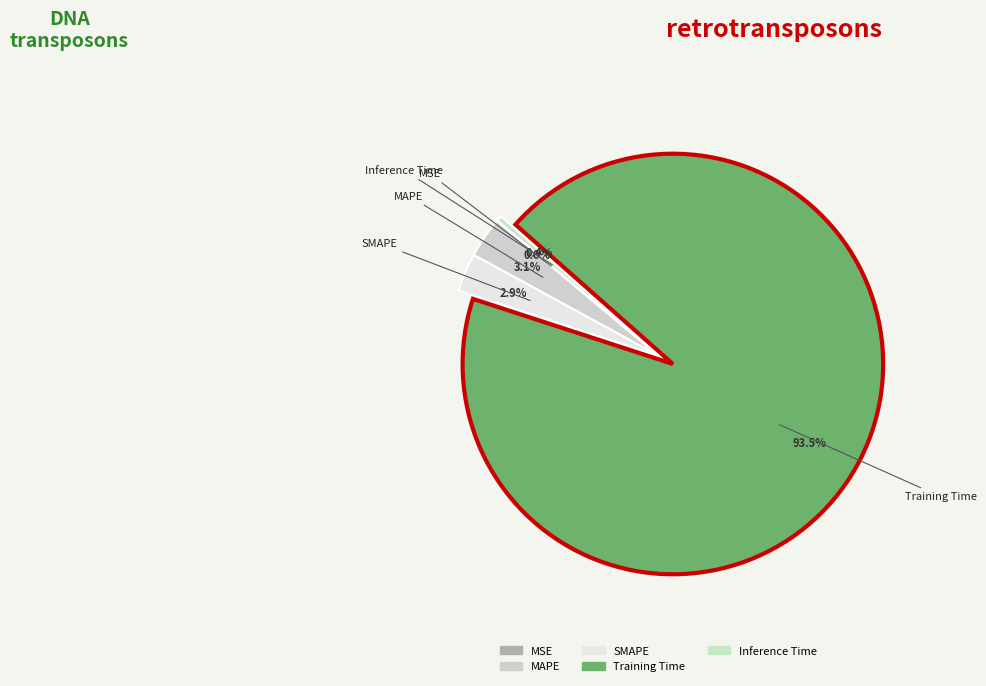

Which slice represents more than half of the pie?

Training Time